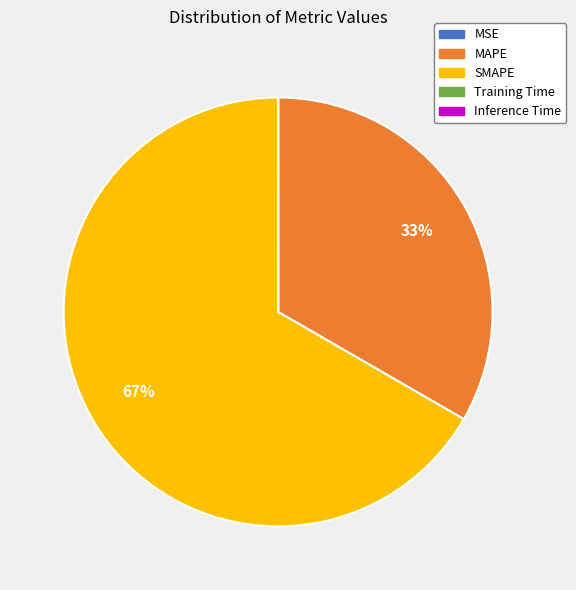

Which slice is the largest?

SMAPE